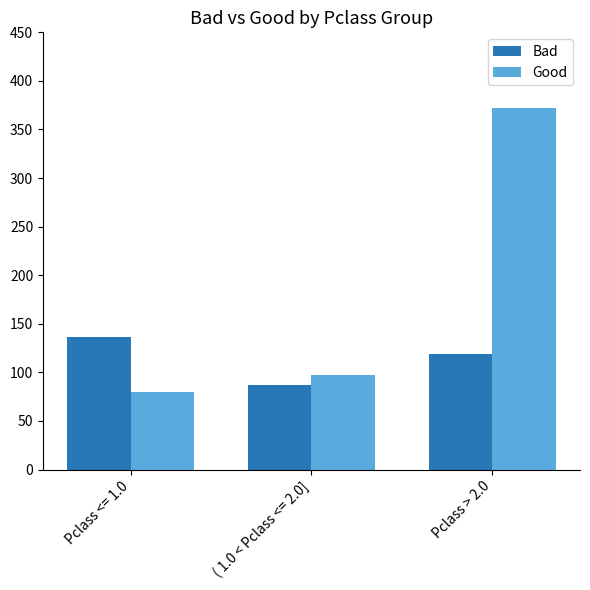

What is the difference between the Bad values at ( 1.0 < Pclass <= 2.0] and Pclass <= 1.0?

49